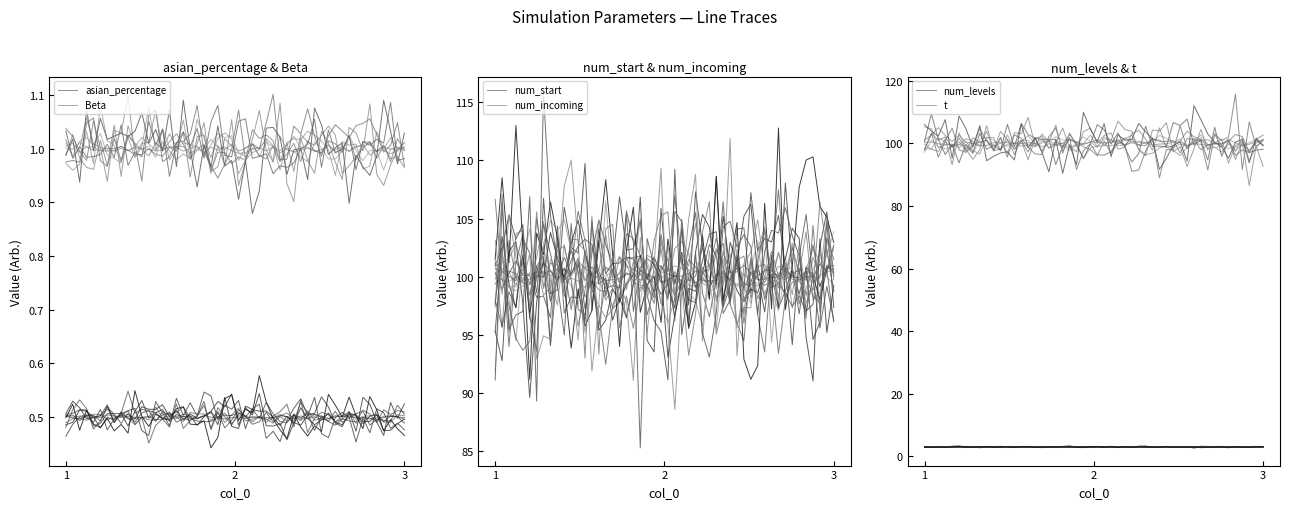

What is the value of the num_levels point at the 2nd from the left?

3.0